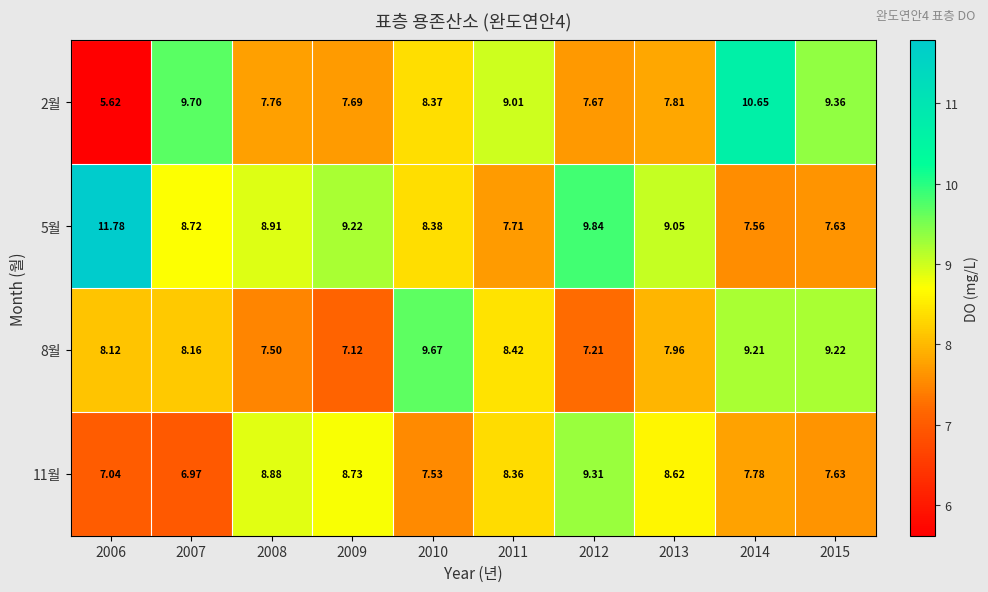

Is the value of 2월 at 2009 greater than the value of 5월 at 2008?

No